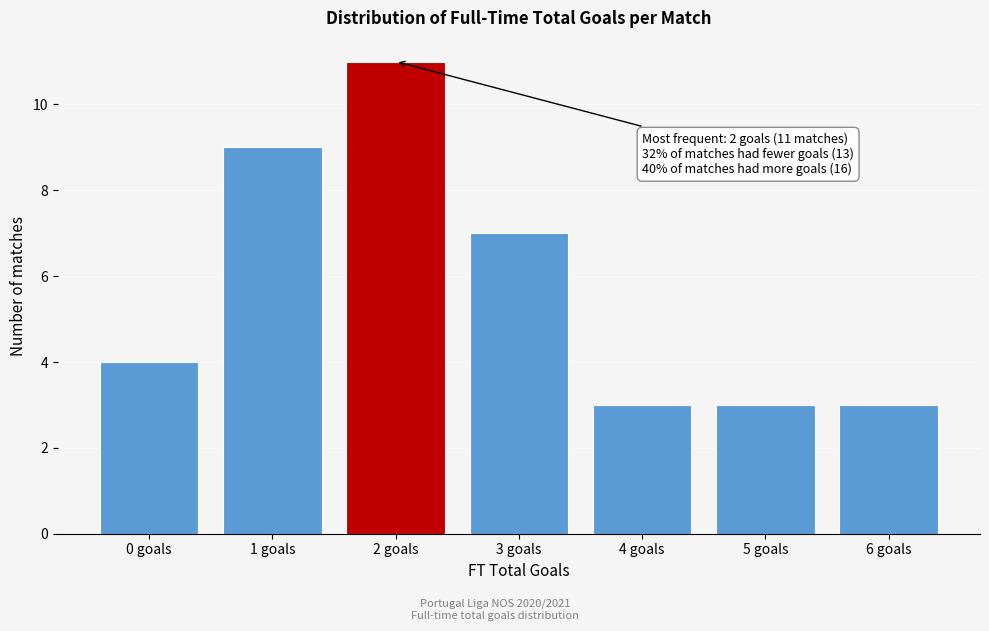

Reading left to right, extract all data points from this chart.

4	9	11	7	3	3	3